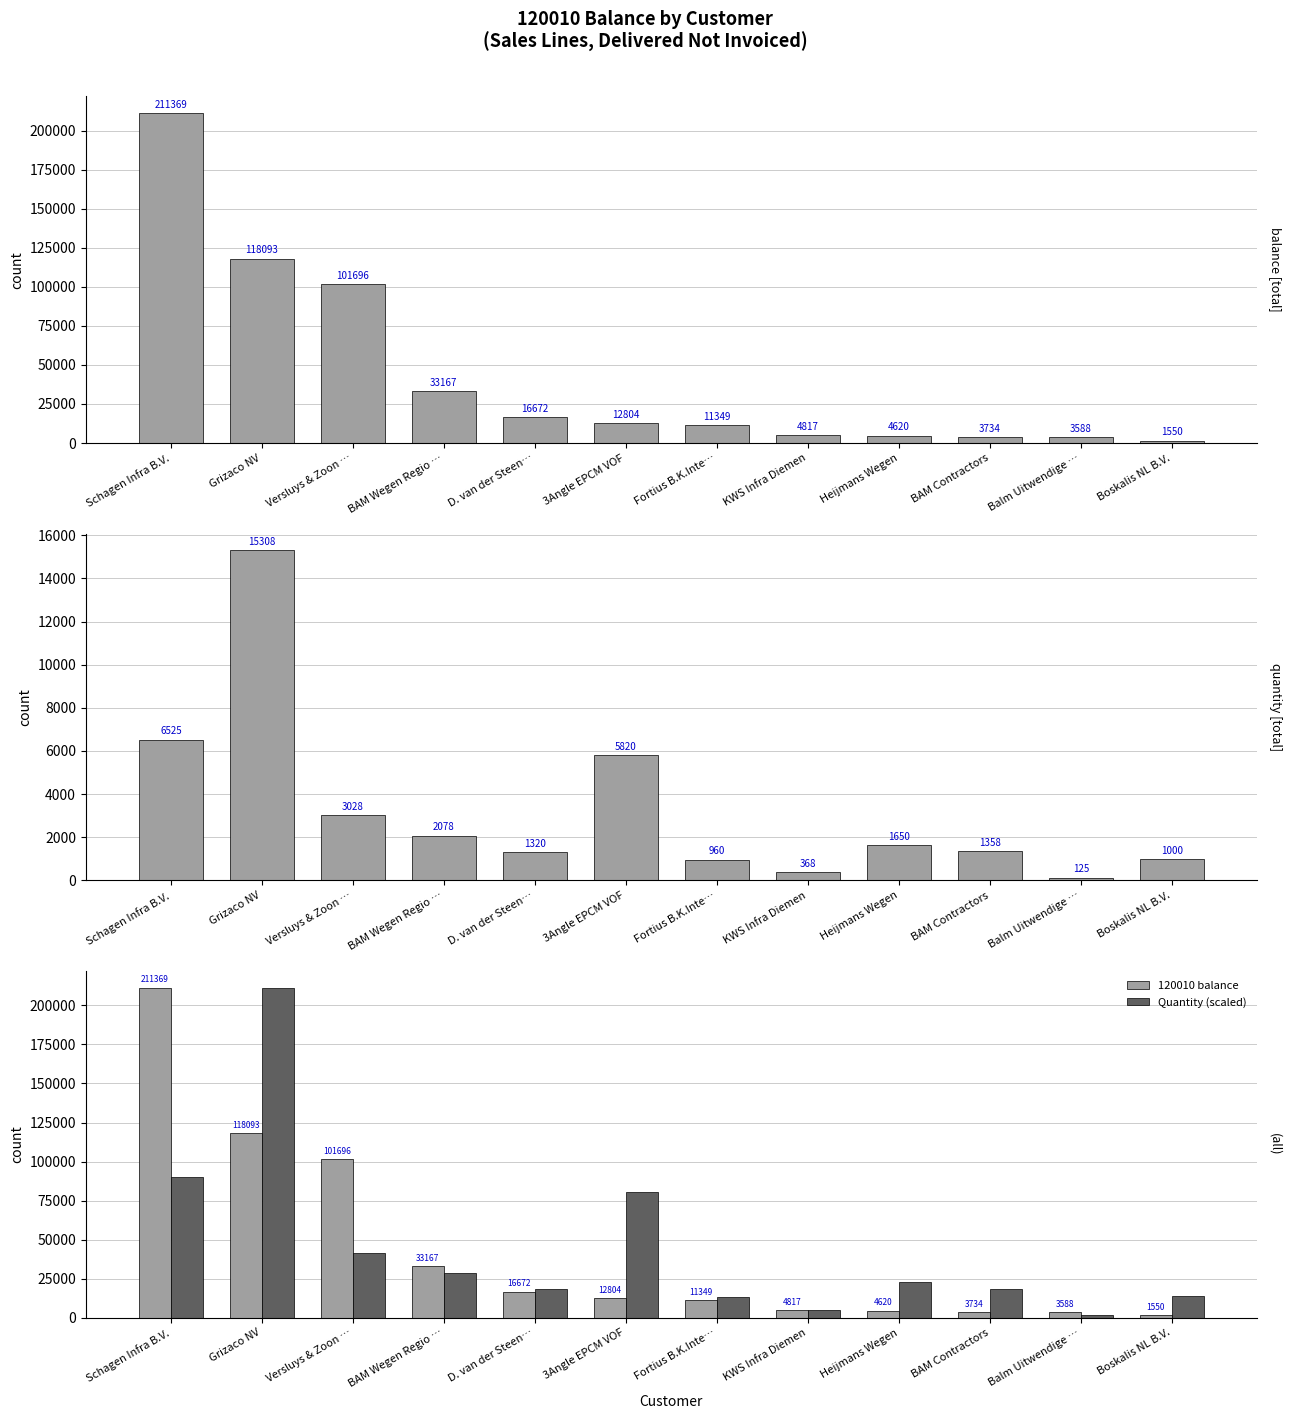

Which has a higher value, Grizaco NV or D. van der Steen…?

Grizaco NV